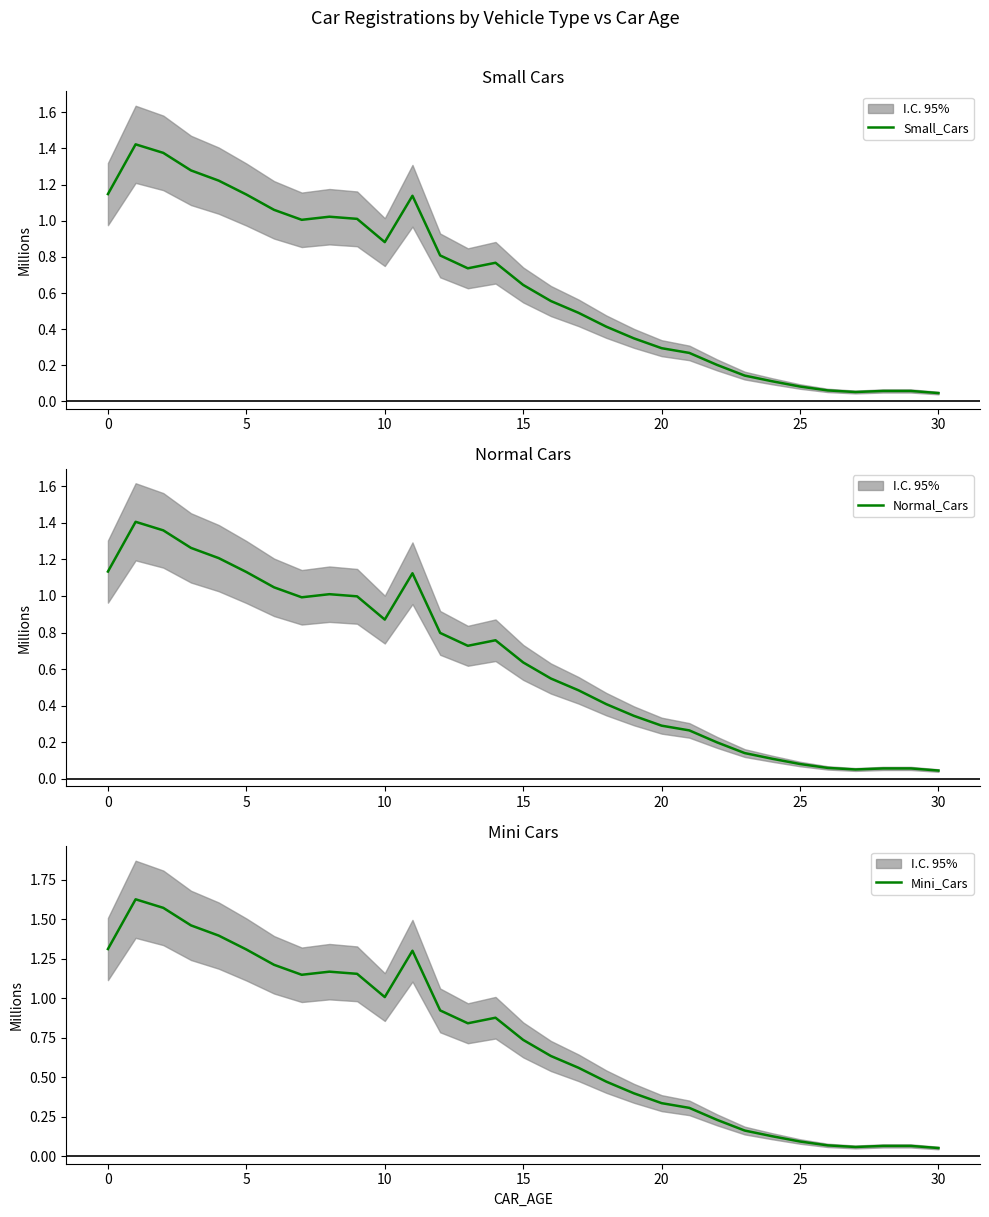

What is the label of the 14th point from the right?

17